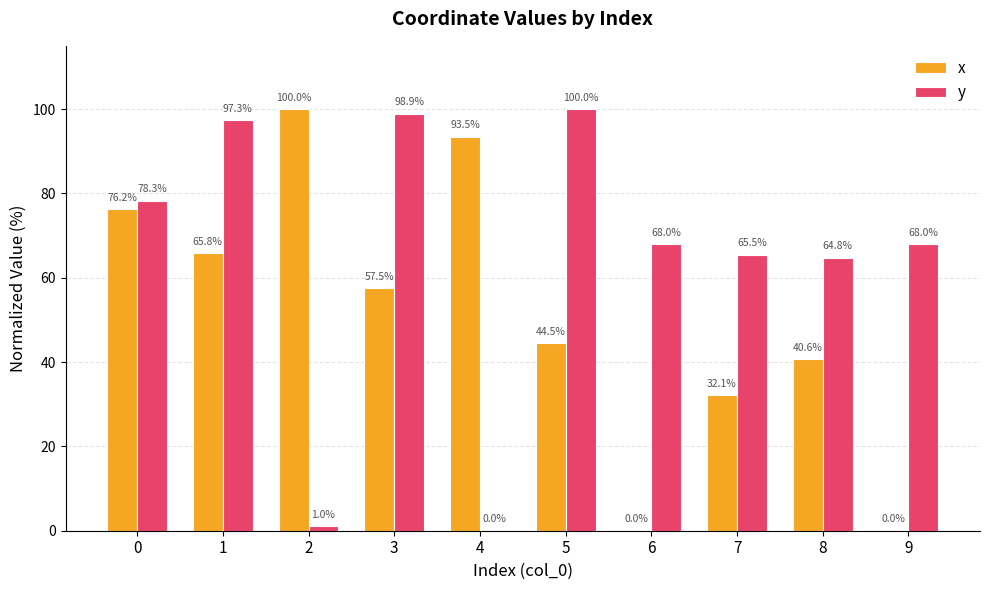

What value does the y series have at 6?

68.0